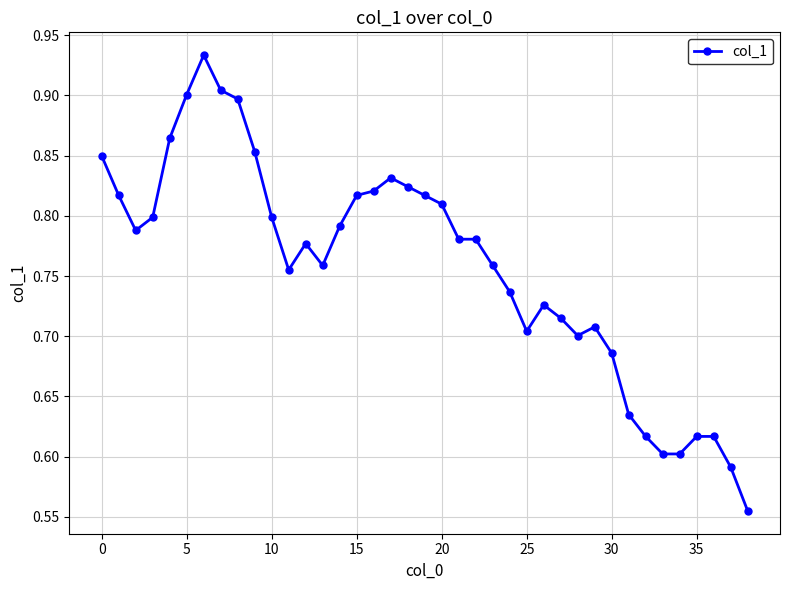

True or false: there are more than 1 points higher than both neighbors.

True